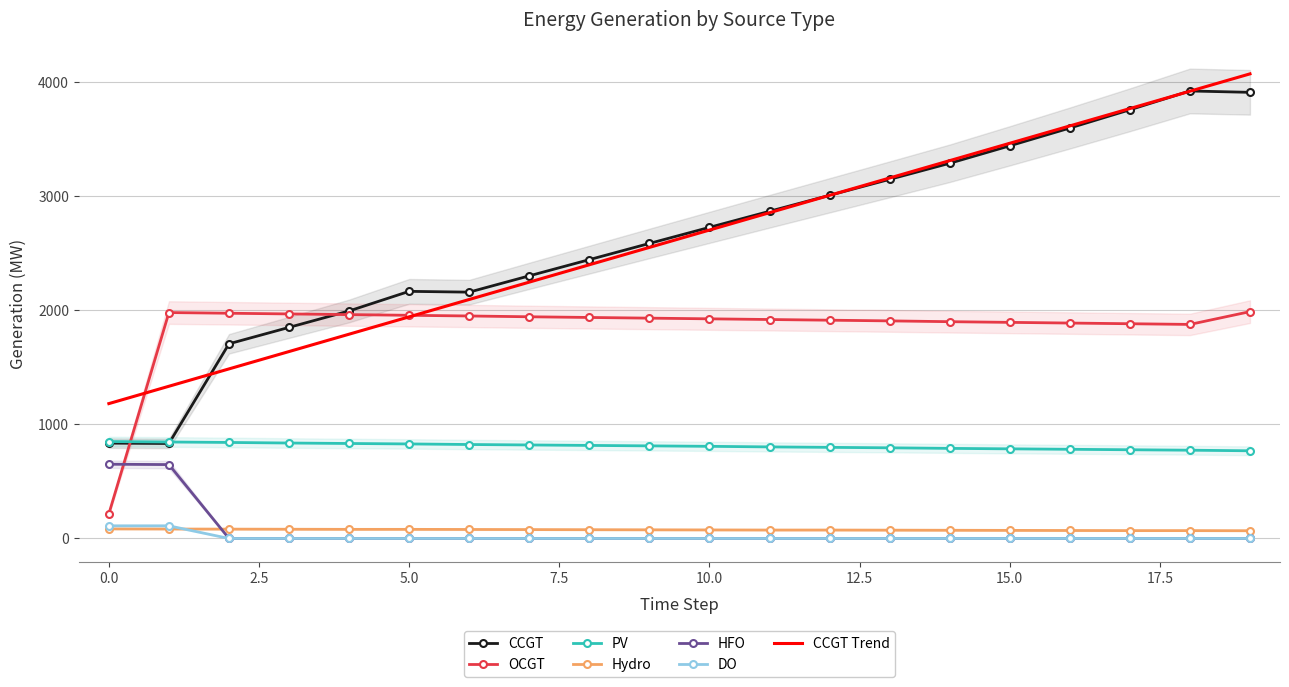

How many values in the PV series are below 812?

10